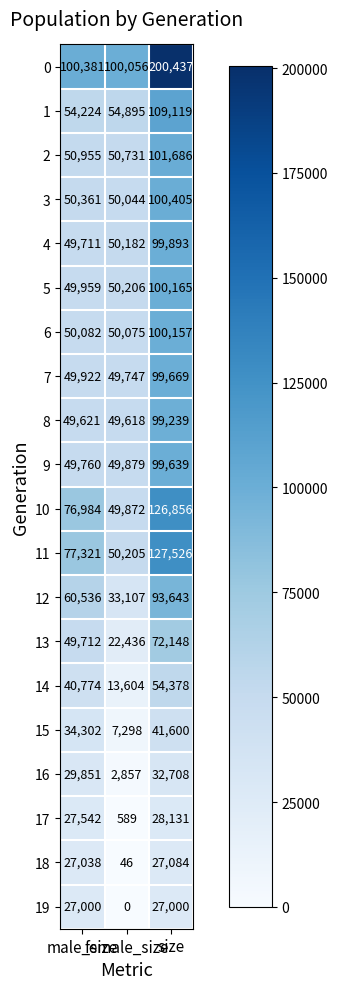

Rank the series by their maximum value, from lowest to highest.

19, 18, 17, 16, 15, 14, 13, 12, 8, 9, 7, 4, 6, 5, 3, 2, 1, 10, 11, 0